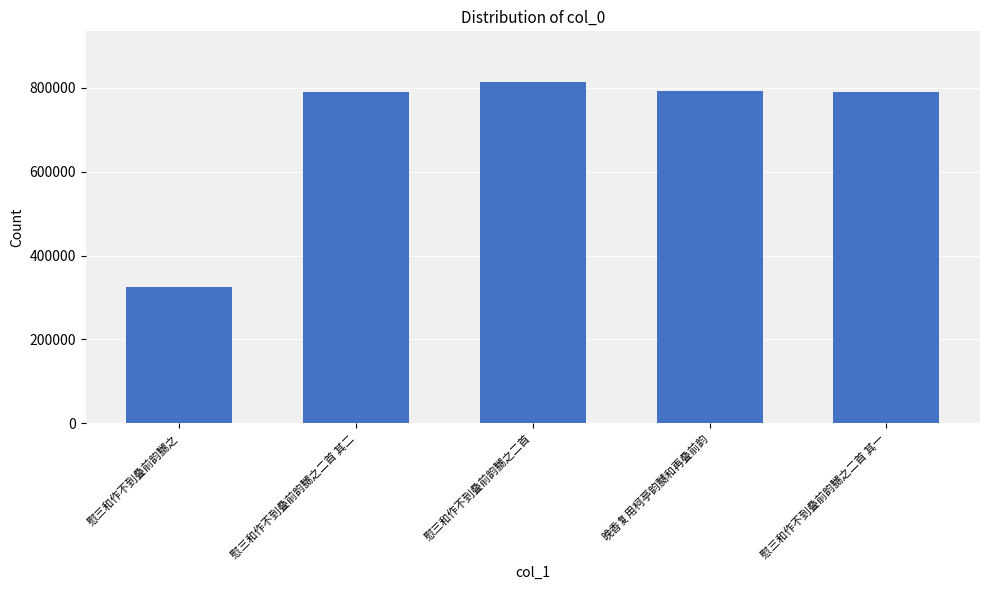

Count the number of categories in the chart.

5